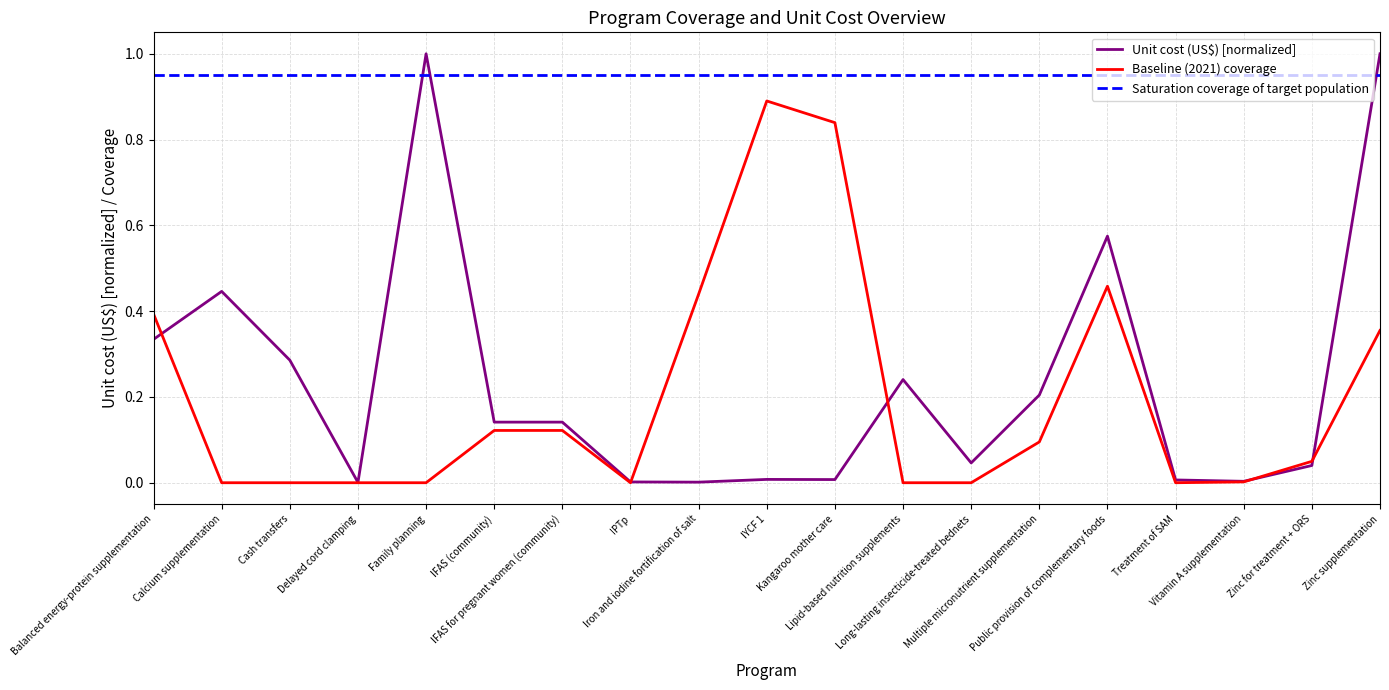

Which series has the largest total across all categories?

Saturation coverage of target population